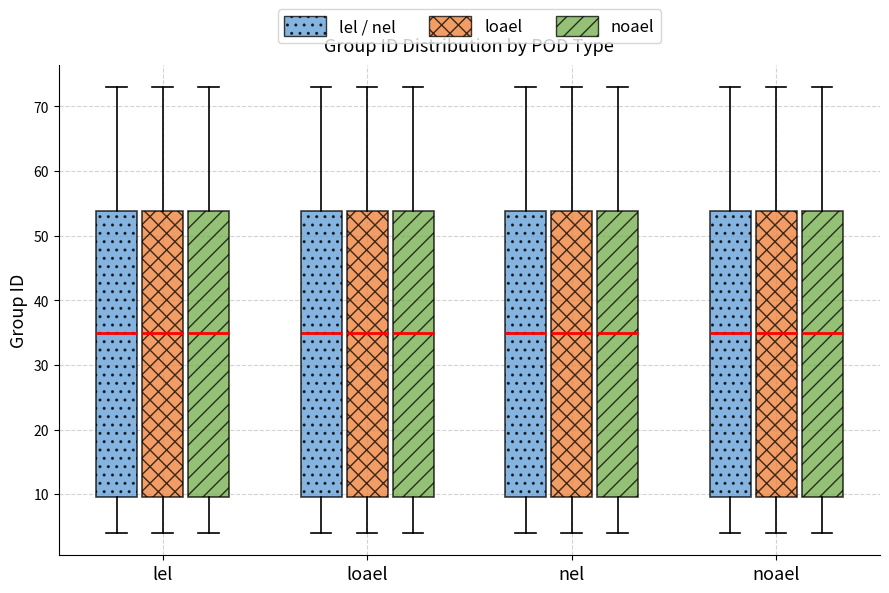

Reading left to right, transcribe this box plot: for each box, give where its median line is, the range the box spans, and where its two whiskers end, as read against the y-axis. The values are not printed on the chart, so give them approximately, as read against the axis.

lel (lel / nel): median 35, box 10 to 54, whiskers 4 to 73
lel (loael): median 35, box 10 to 54, whiskers 4 to 73
lel (noael): median 35, box 10 to 54, whiskers 4 to 73
loael (lel / nel): median 35, box 10 to 54, whiskers 4 to 73
loael (loael): median 35, box 10 to 54, whiskers 4 to 73
loael (noael): median 35, box 10 to 54, whiskers 4 to 73
nel (lel / nel): median 35, box 10 to 54, whiskers 4 to 73
nel (loael): median 35, box 10 to 54, whiskers 4 to 73
nel (noael): median 35, box 10 to 54, whiskers 4 to 73
noael (lel / nel): median 35, box 10 to 54, whiskers 4 to 73
noael (loael): median 35, box 10 to 54, whiskers 4 to 73
noael (noael): median 35, box 10 to 54, whiskers 4 to 73